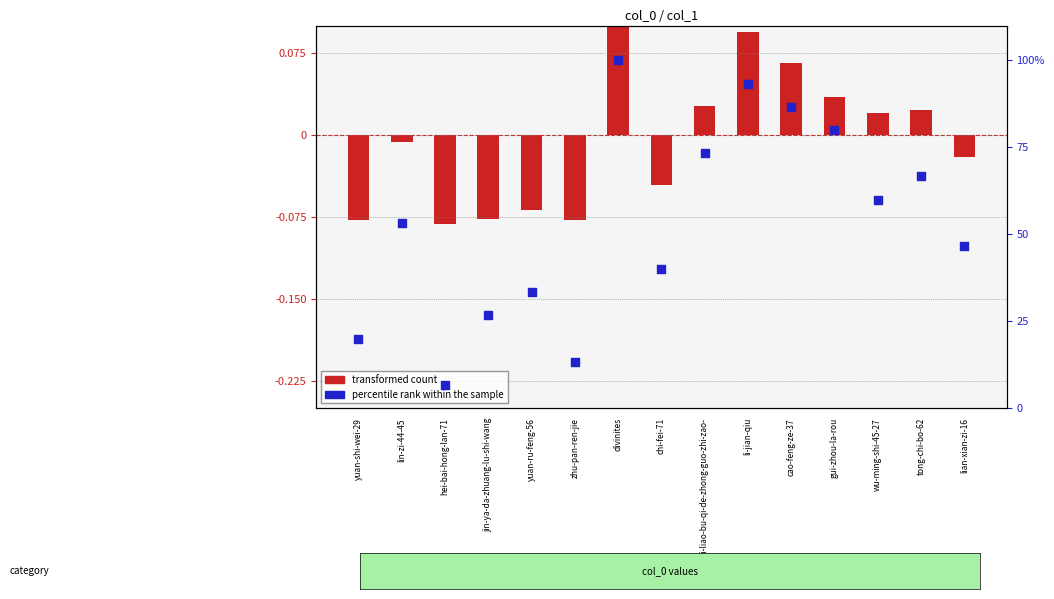

Is the value of percentile rank within the sample at gui-zhou-la-rou greater than the value of transformed count at jin-ya-da-zhuang-lu-shi-wang?

Yes